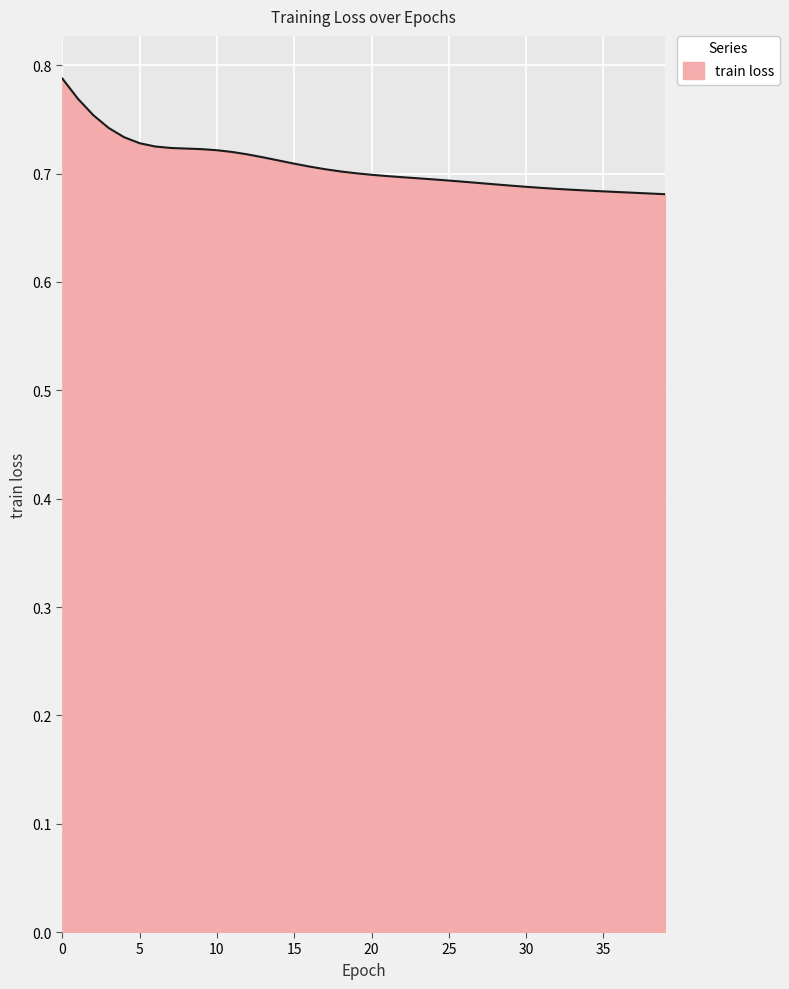

What is the value of the 3rd point from the left?

0.8